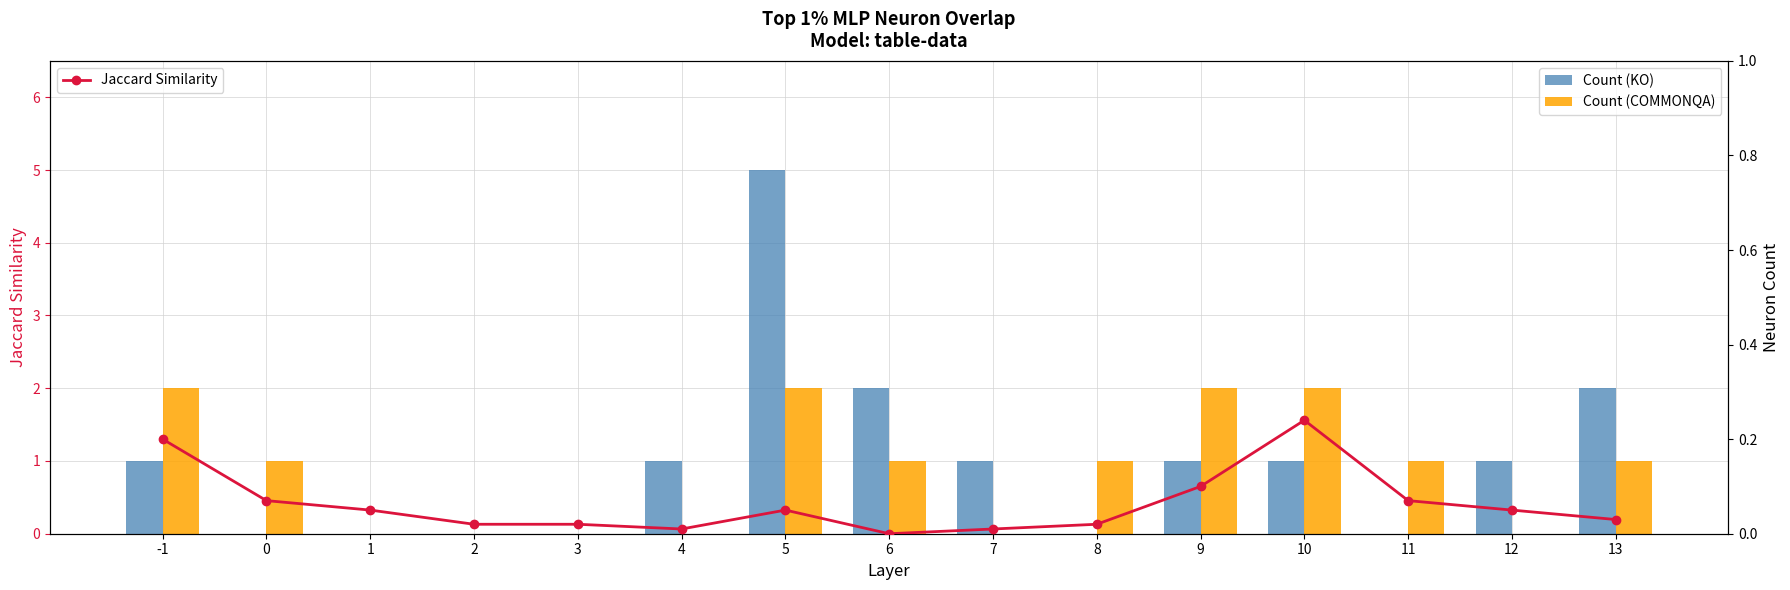

Count the Count (KO) values in the range 0 to 1.

12